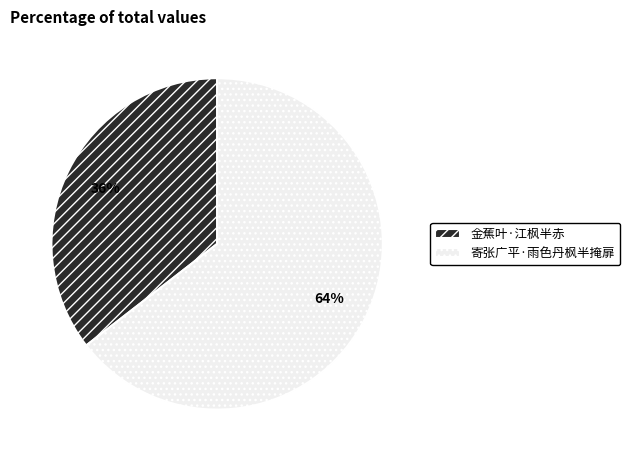

Does 寄张广平·雨色丹枫半掩扉 account for over 50% of the chart?

Yes